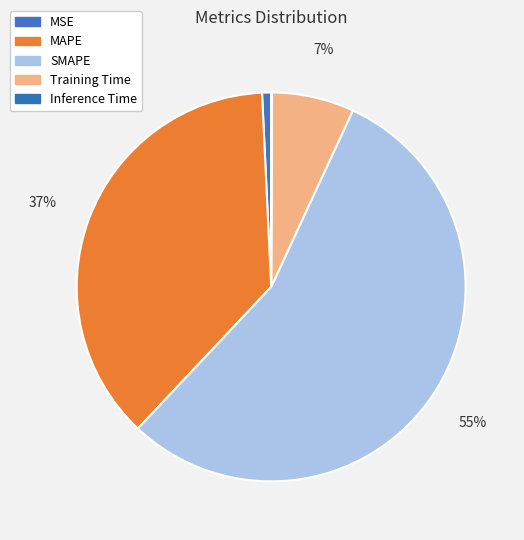

True or false: MAPE accounts for 37% of the total.

True